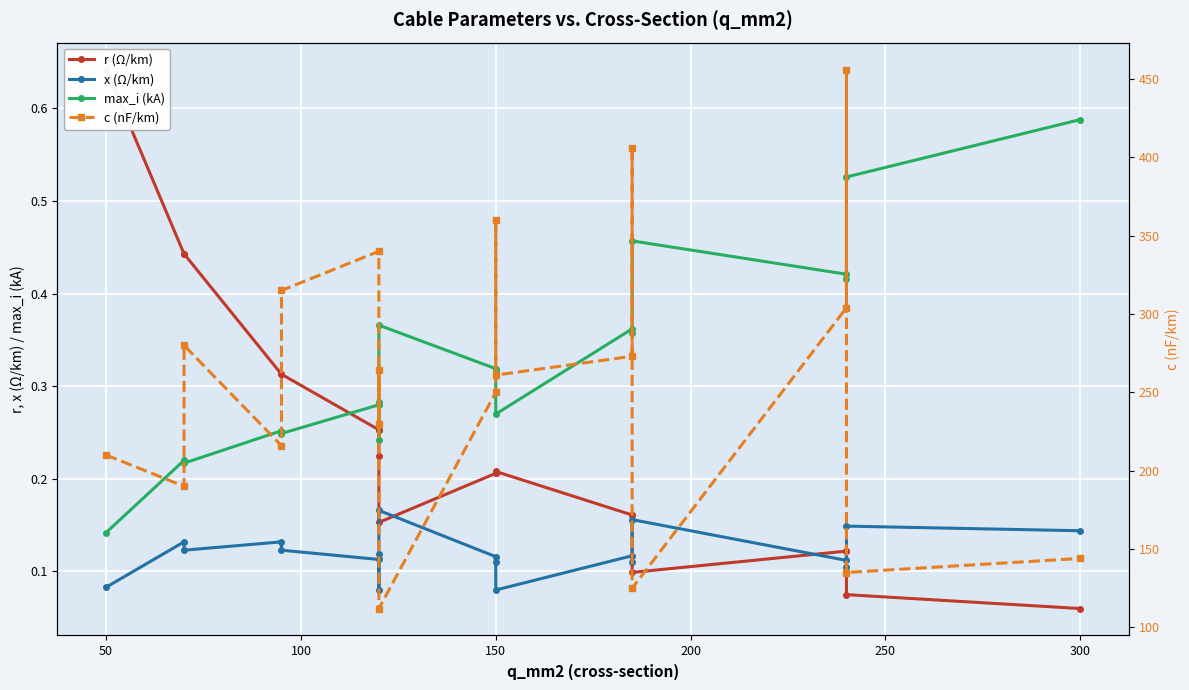

What is the label of the 11th point from the left?

150